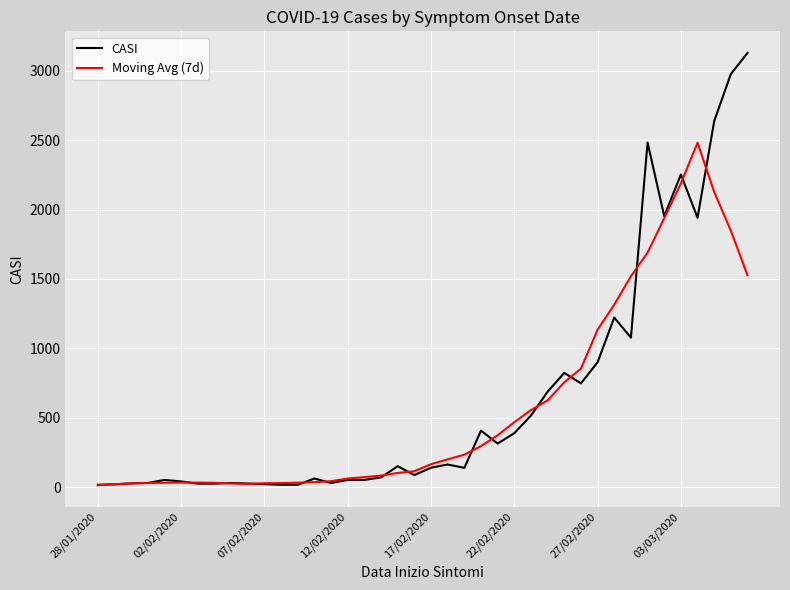

List the series in order of their peak value, highest first.

CASI, Moving Avg (7d)